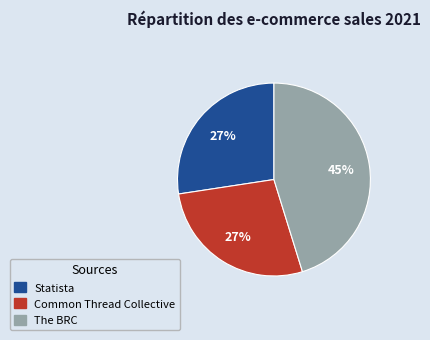

Does The BRC represent more than half of the total?

No